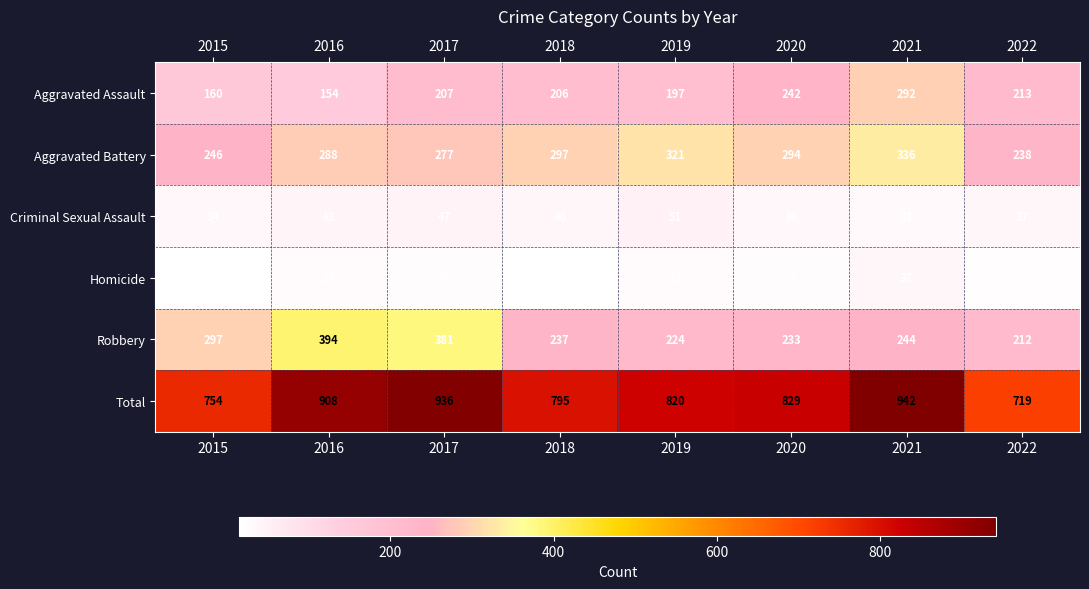

What is the smallest value displayed?

15